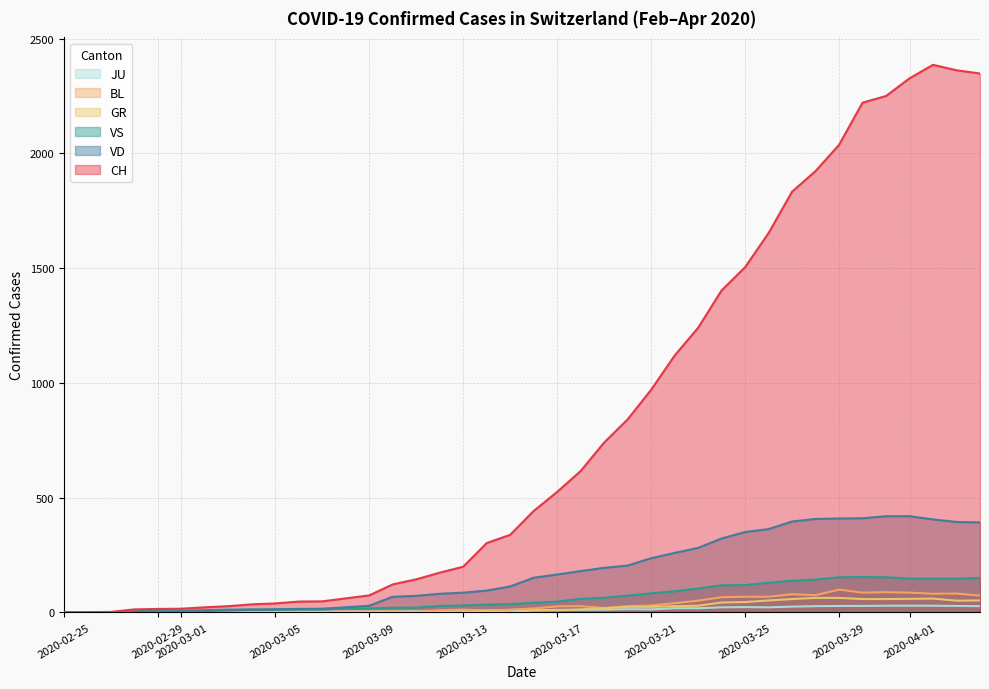

Which series has the largest total across all categories?

CH